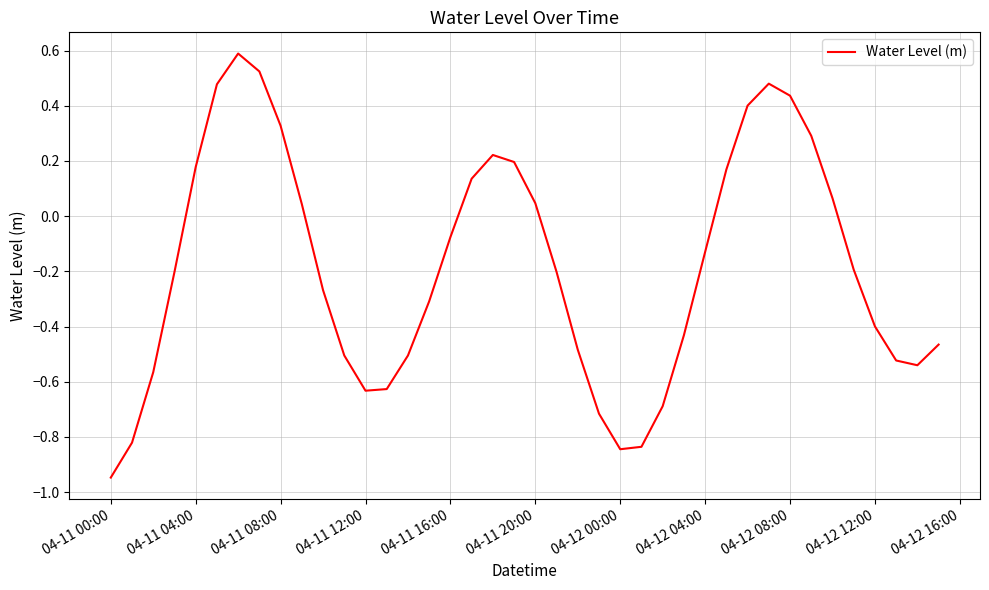

What is the difference between the maximum and minimum values?

1.5